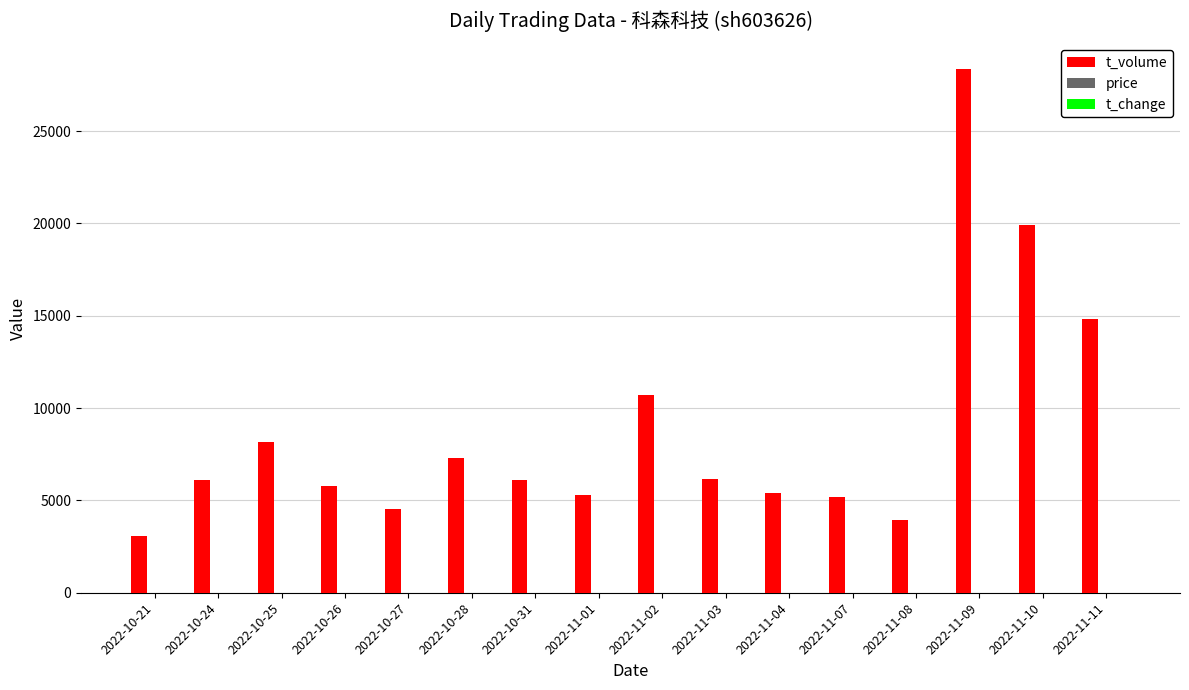

What is the highest value of the t_volume series?

28337.0